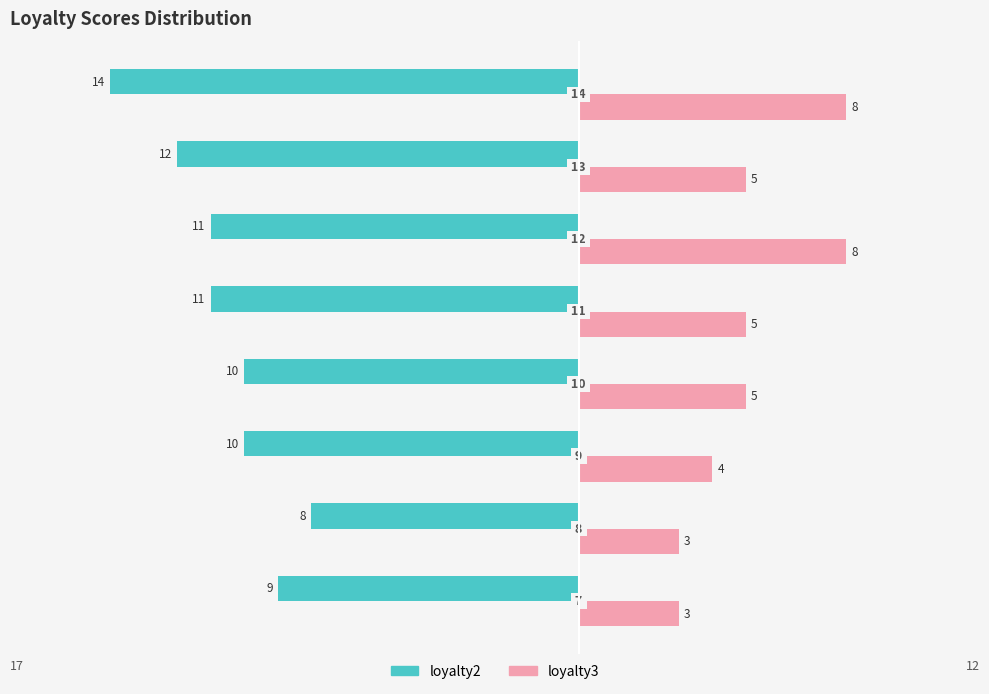

What are all the series names shown in the legend?

loyalty2, loyalty3